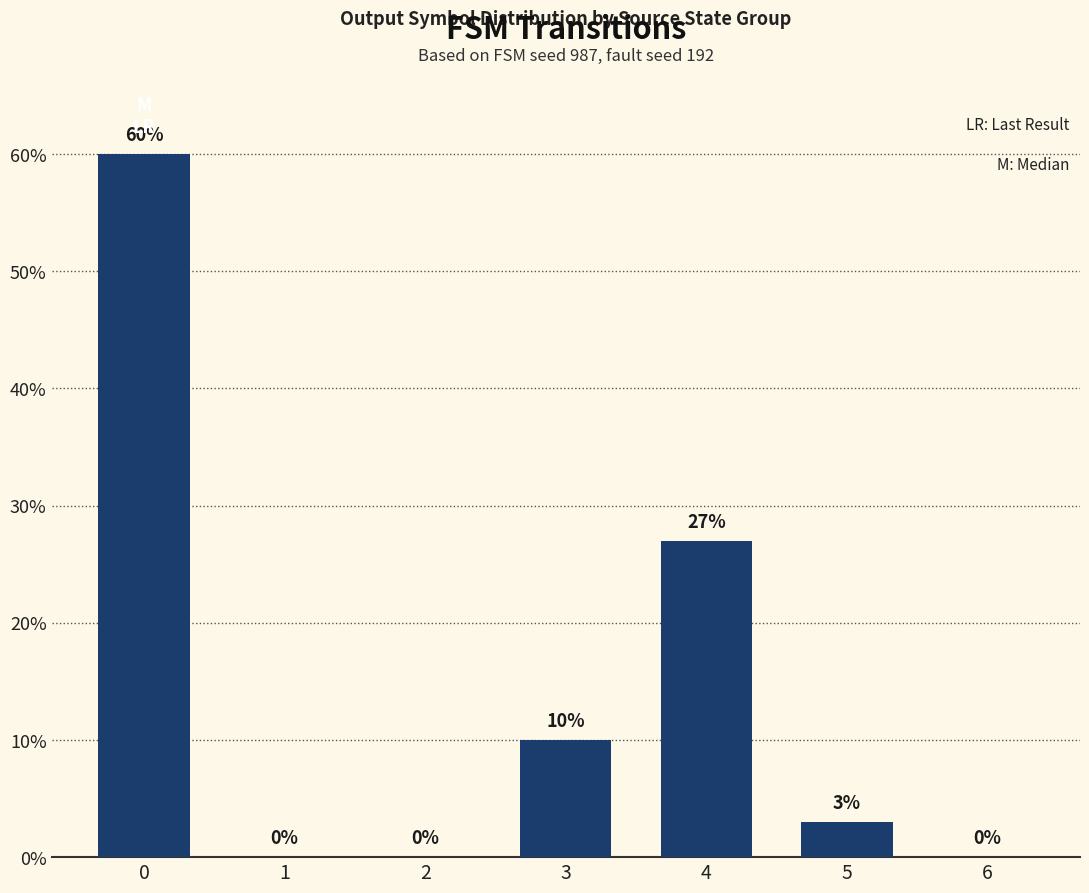

How many values are above zero?

4